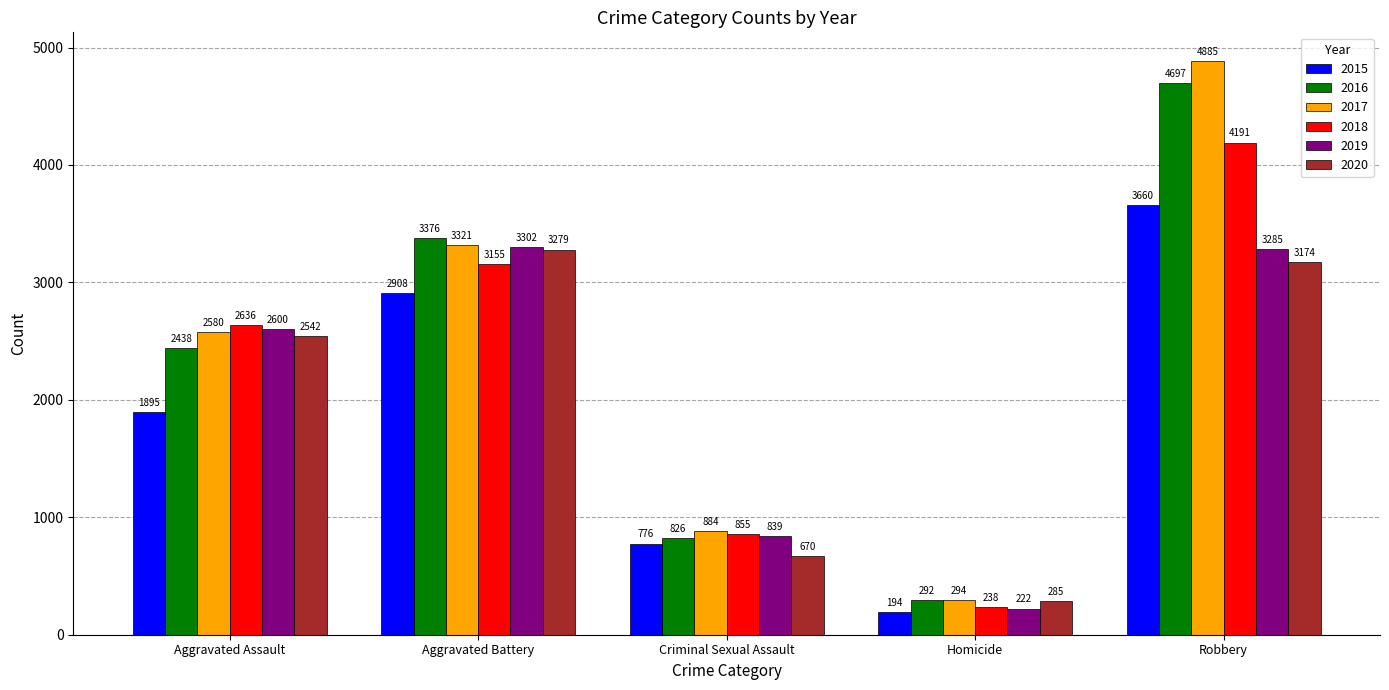

The 2019 series shows 222 at Homicide. True or false?

True